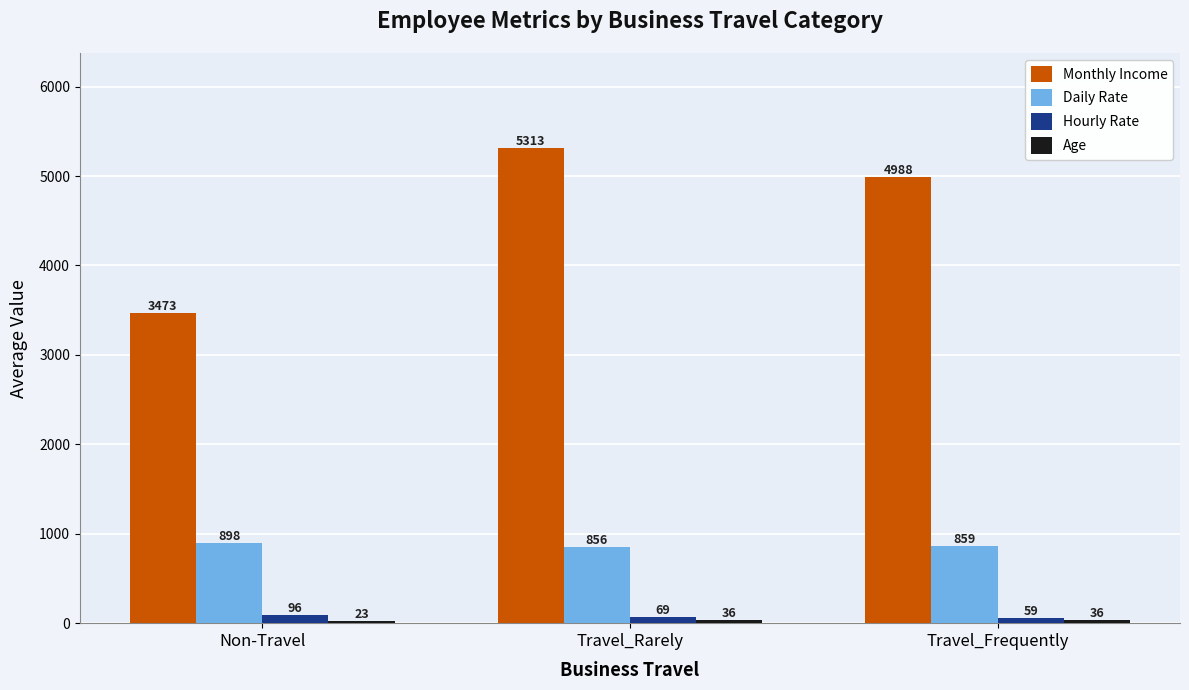

The value of Hourly Rate at Travel_Rarely is 69. True or false?

True